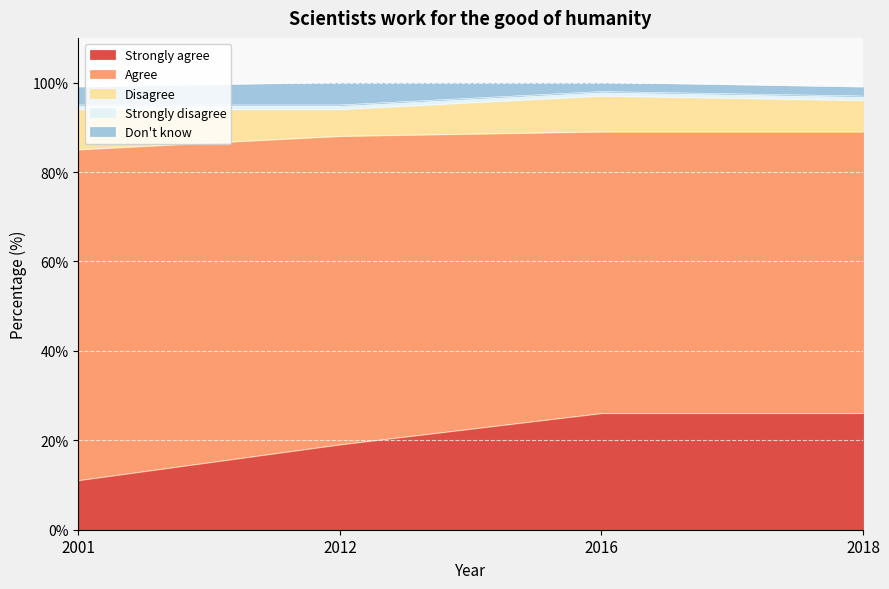

Where is Strongly disagree nearest to the value 1?

2001